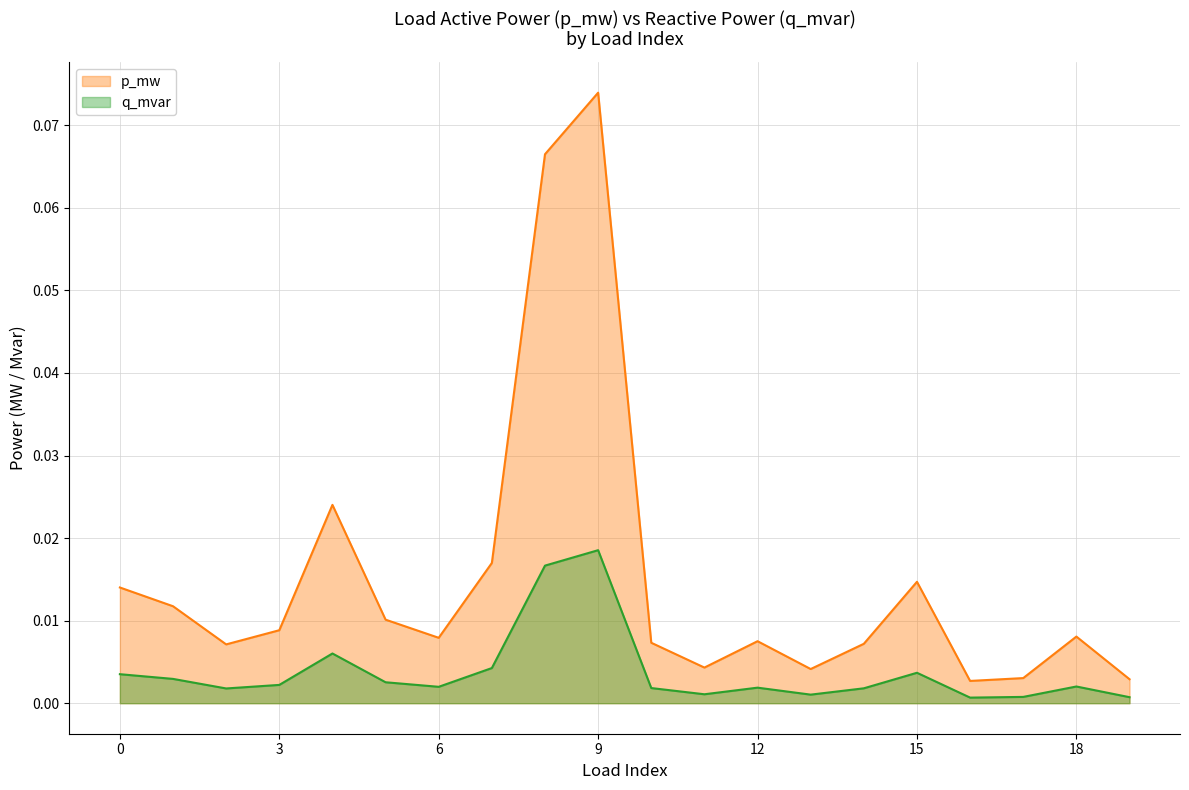

True or false: p_mw and q_mvar intersect in this chart.

False